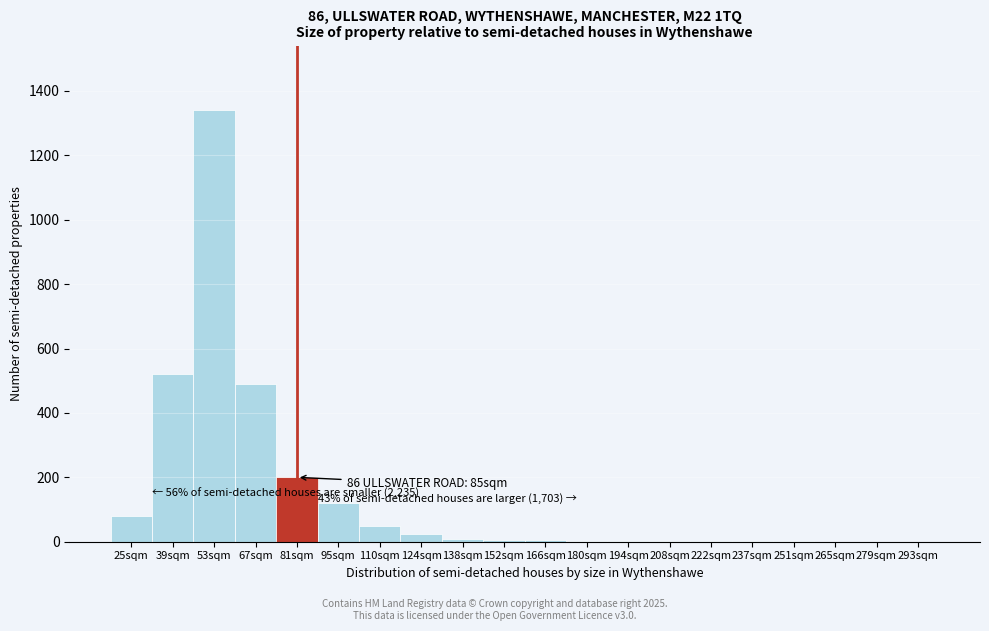

True or false: the data shows 197 at 67sqm.

False